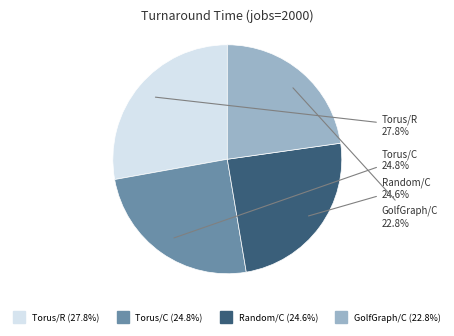

The GolfGraph/C slice represents 23% of the pie. True or false?

True